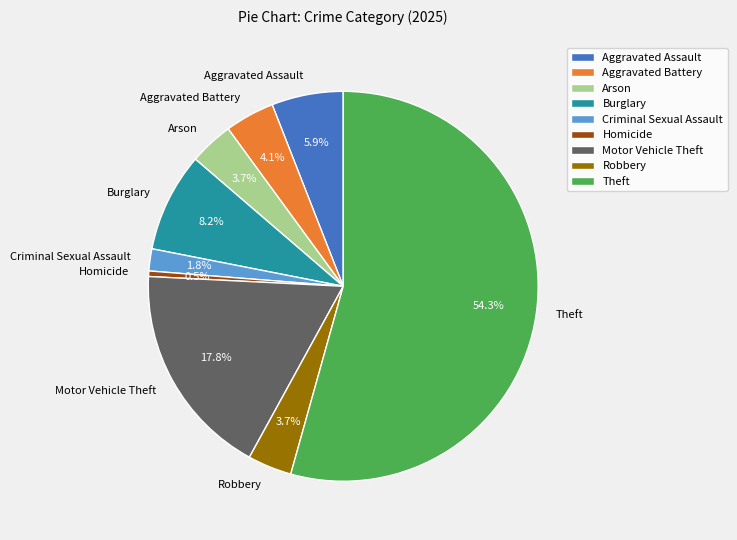

What percentage is NOT represented by Burglary?

91.8%